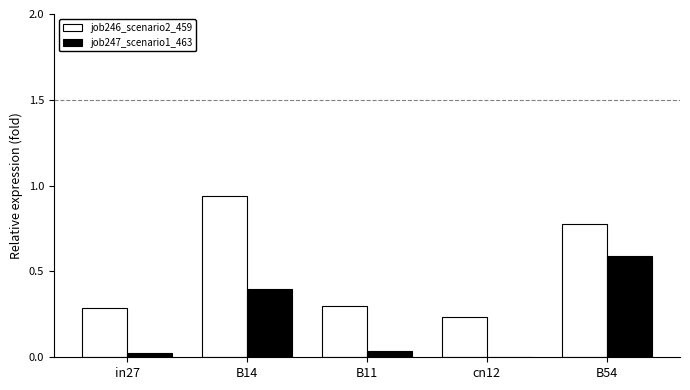

What is the sum of all job247_scenario1_463 values?

1.1